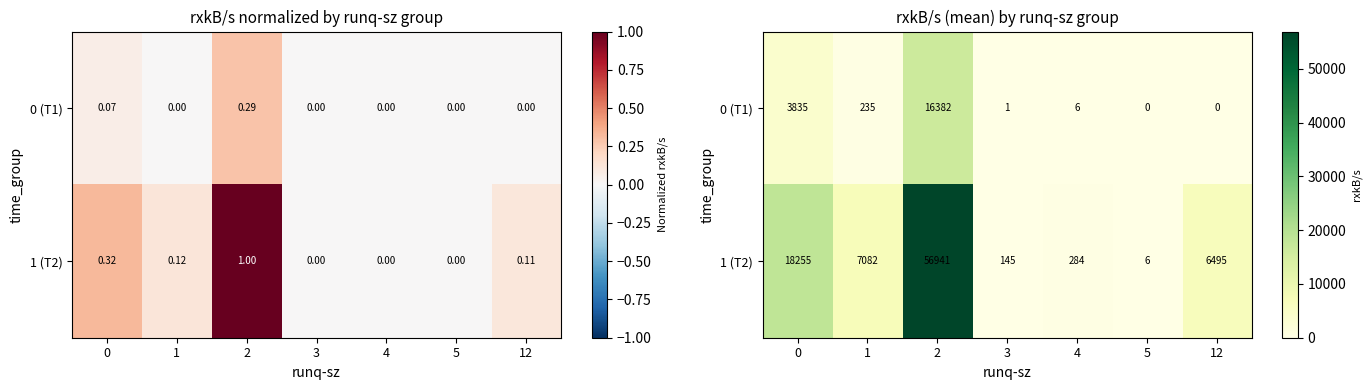

Read the 0 (T1) value at 2.

16382.2